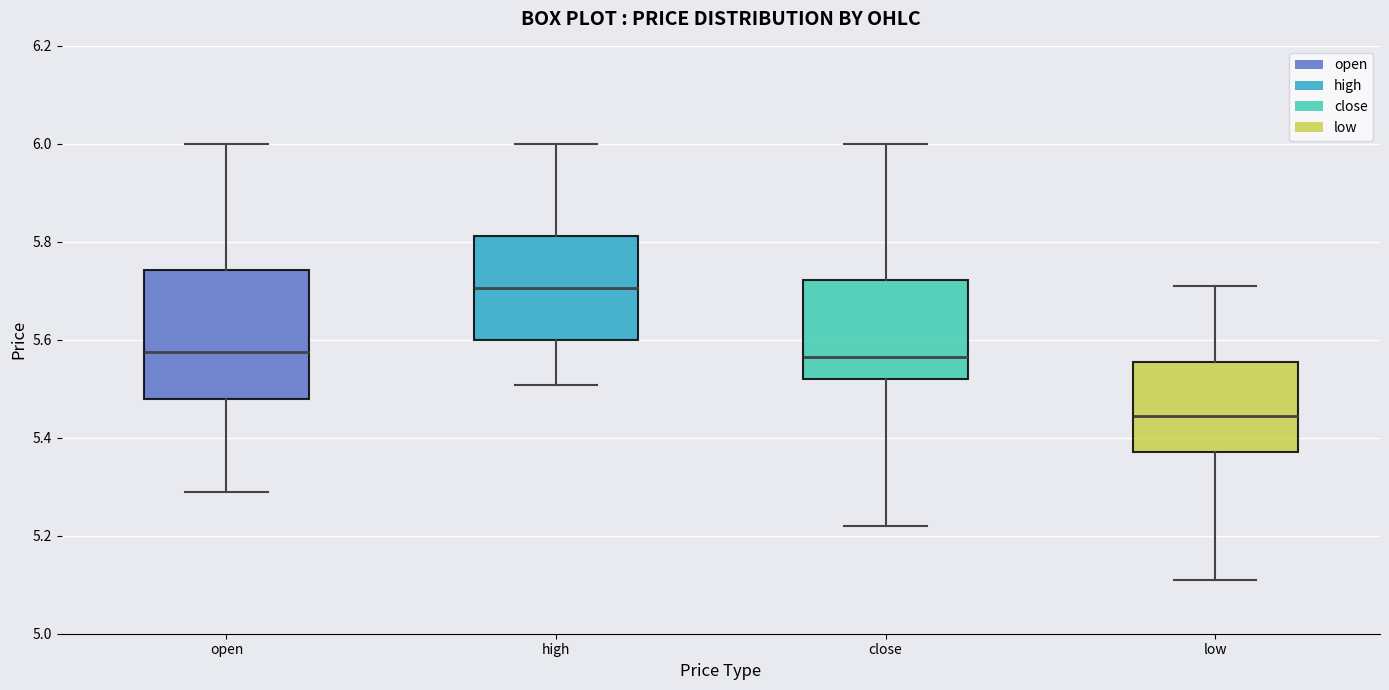

Which box's median line is the highest?

high